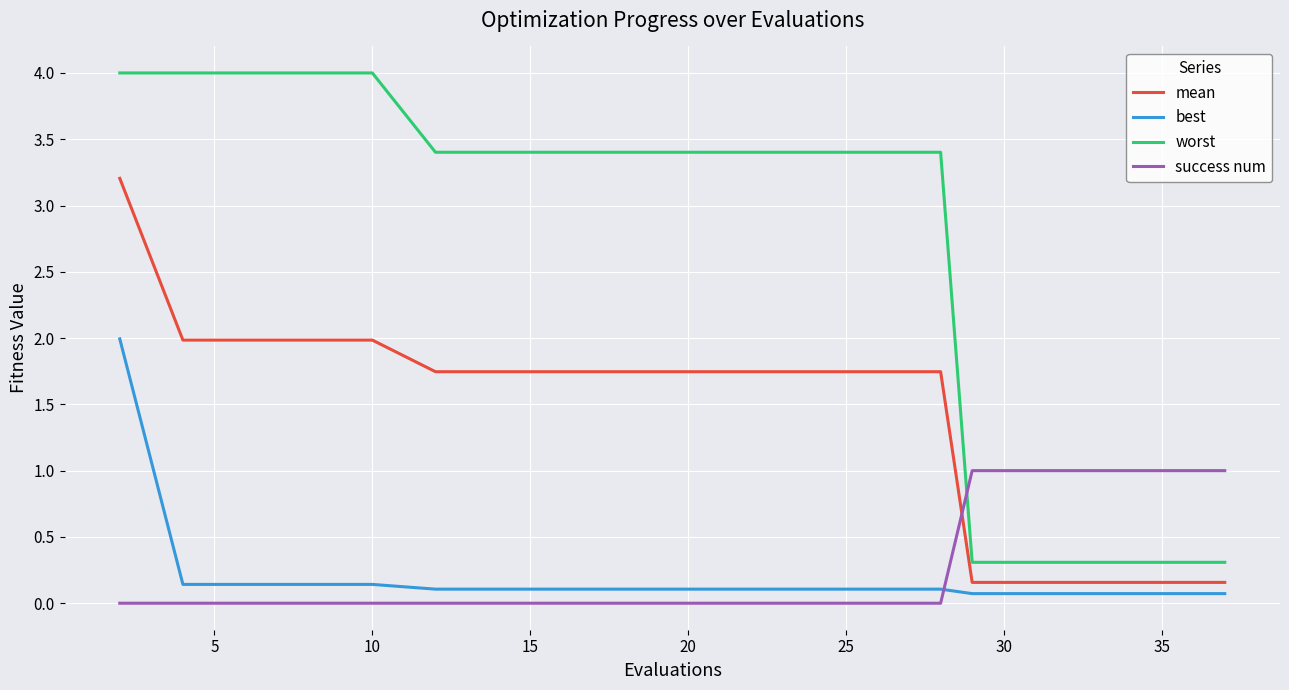

Which series has the widest spread of values?

worst